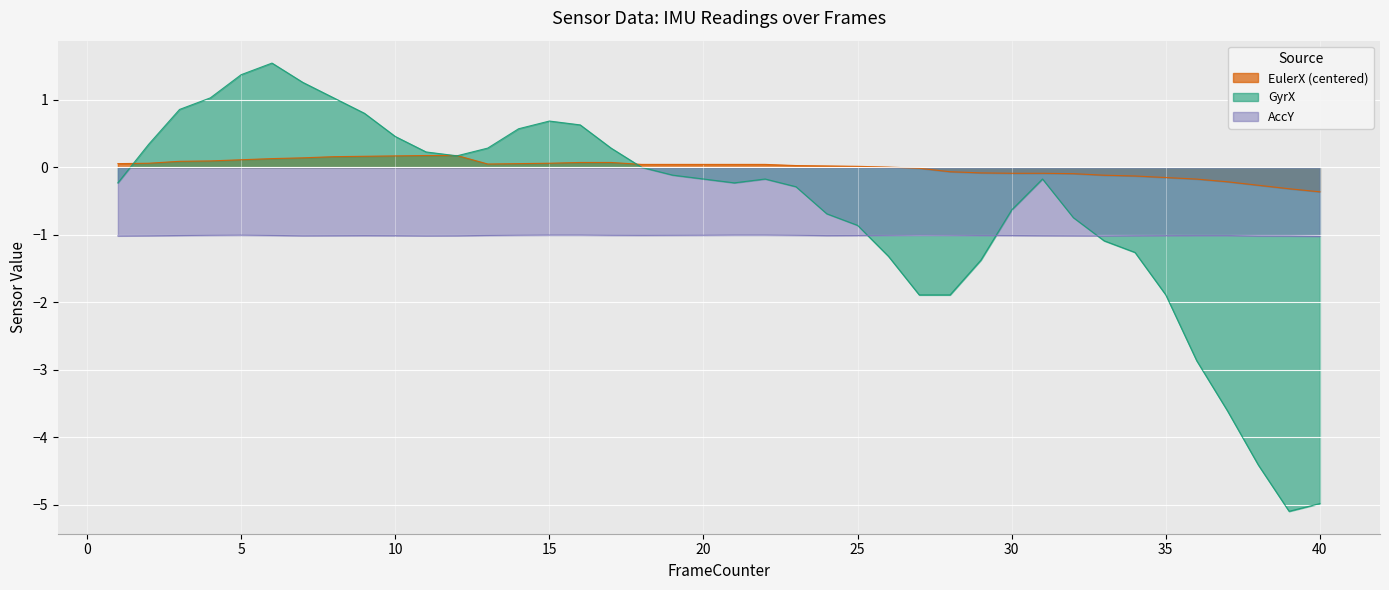

True or false: GyrX and EulerX cross at least once.

True